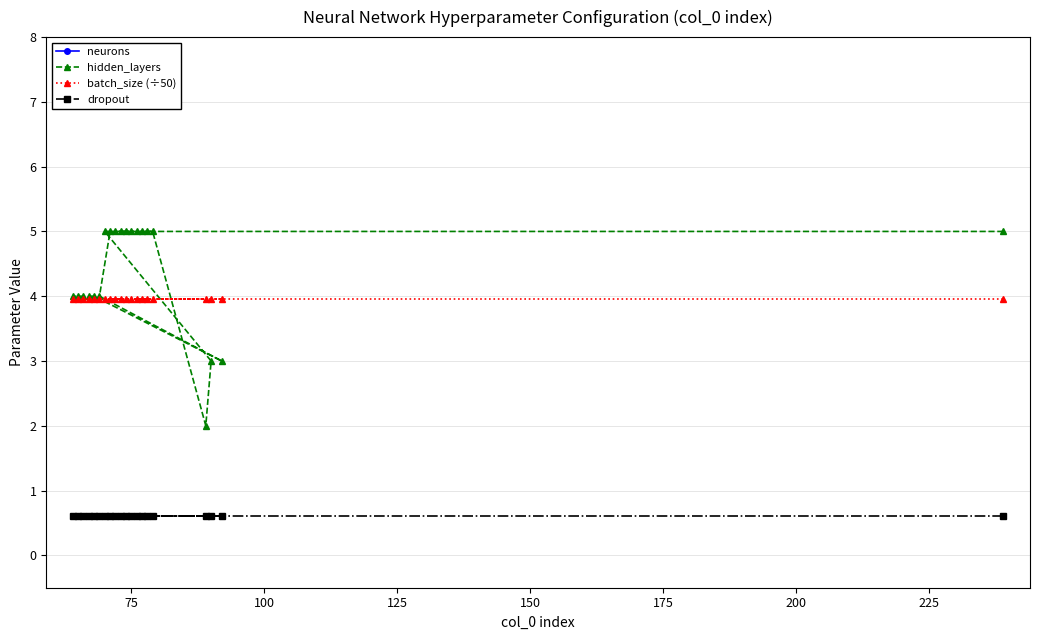

Which series has the largest total across all categories?

neurons